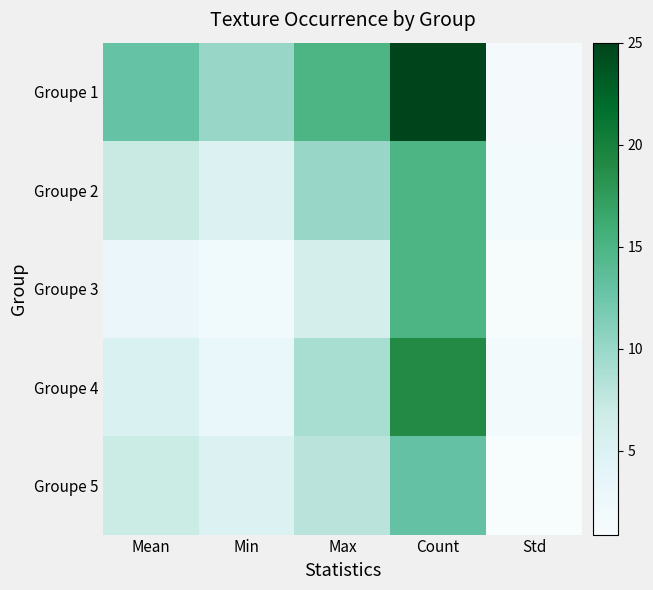

Reading left to right, what are all the values shown in this chart?

Groupe 1: Mean=12.9	Min=10.0	Max=15.0	Count=25.0	Std=1.4
Groupe 2: Mean=7.1	Min=5.0	Max=10.0	Count=15.0	Std=1.6
Groupe 3: Mean=3.1	Min=2.0	Max=6.0	Count=15.0	Std=1.0
Groupe 4: Mean=5.2	Min=3.0	Max=9.0	Count=19.0	Std=1.6
Groupe 5: Mean=7.0	Min=5.0	Max=8.0	Count=13.0	Std=0.9